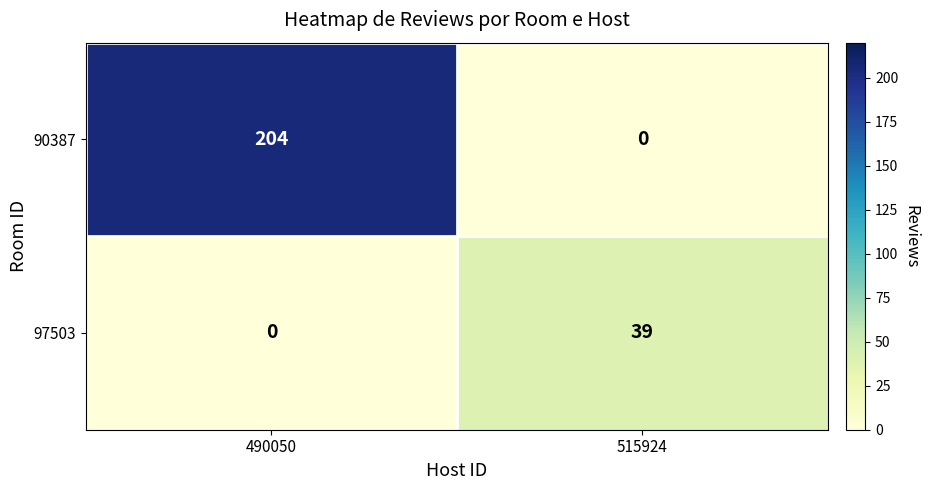

Which series changed the most between 490050 and 515924?

90387